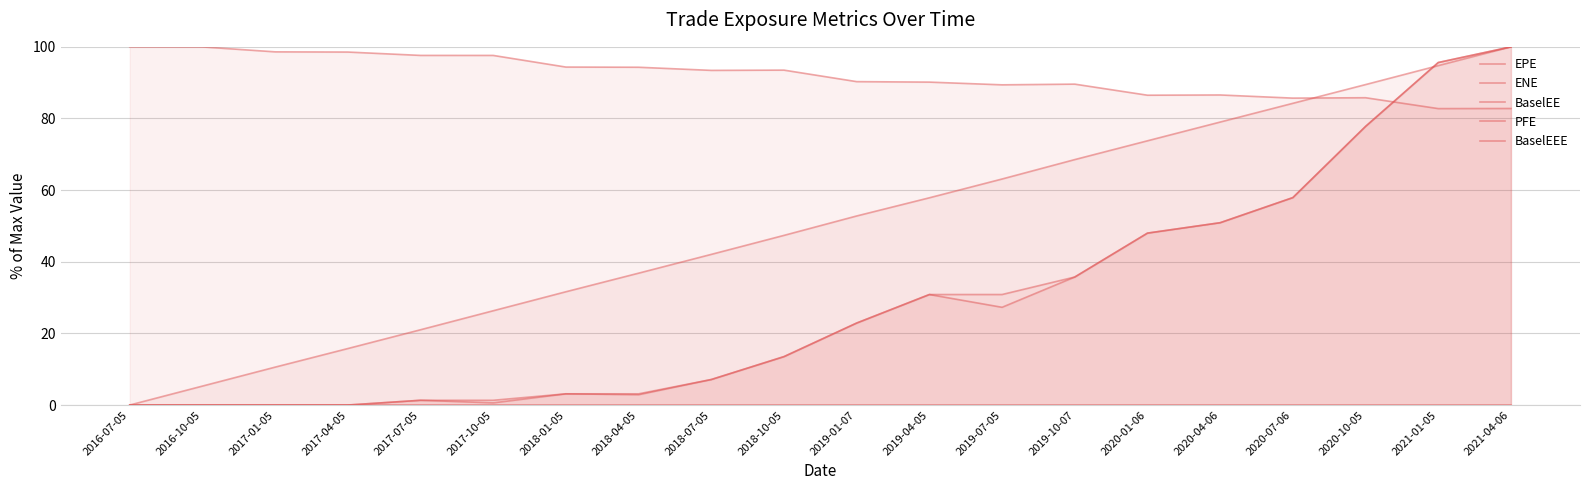

What are all the series names shown in the legend?

EPE, ENE, BaselEE, PFE, BaselEEE